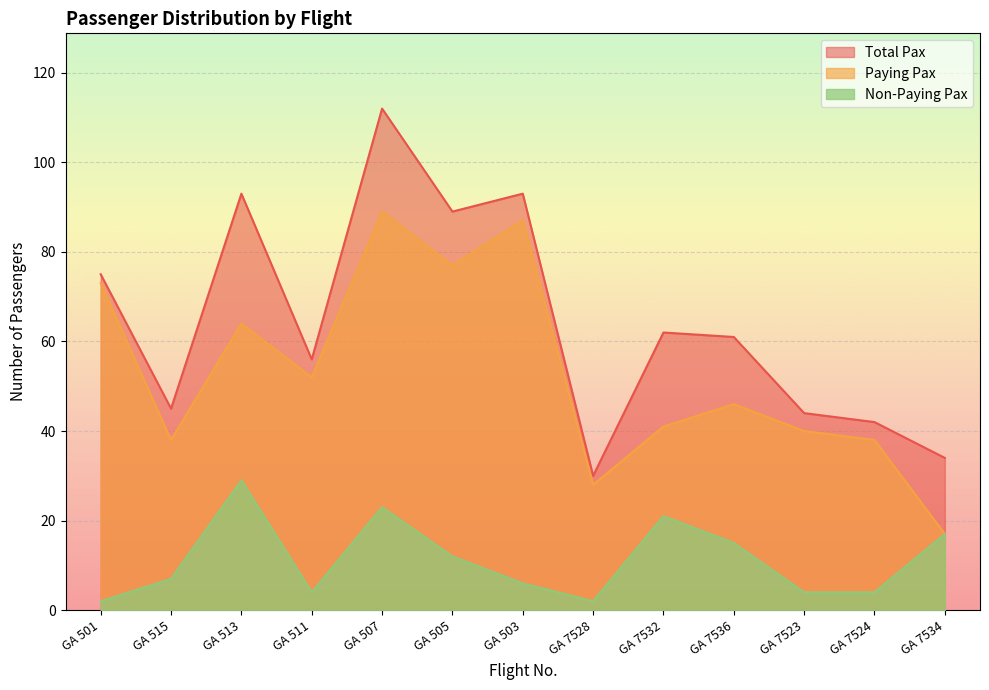

Where is the first local minimum for Paying Pax?

GA 515